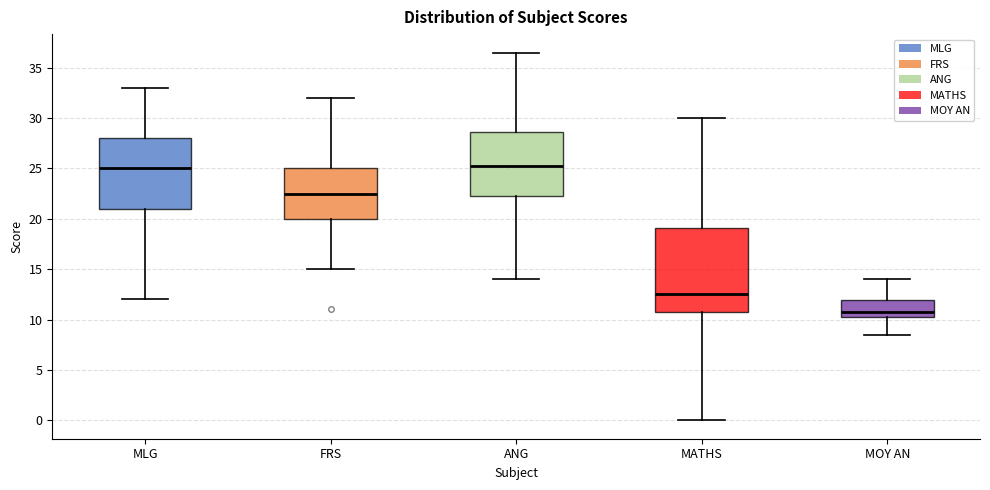

Reading left to right, read every box against the y-axis: the position of its median line, the range the box covers, and the ends of its whiskers. The values are not printed on the chart, so give them approximately, as read against the axis.

MLG: median 25.0, box 21.0 to 28.0, whiskers 12.0 to 33.0
FRS: median 22.5, box 20.0 to 25.0, whiskers 15.0 to 32.0
ANG: median 25.5, box 22.5 to 28.5, whiskers 14.0 to 36.5
MATHS: median 12.5, box 11.0 to 19.0, whiskers 0.0 to 30.0
MOY AN: median 11.0, box 10.0 to 12.0, whiskers 8.5 to 14.0